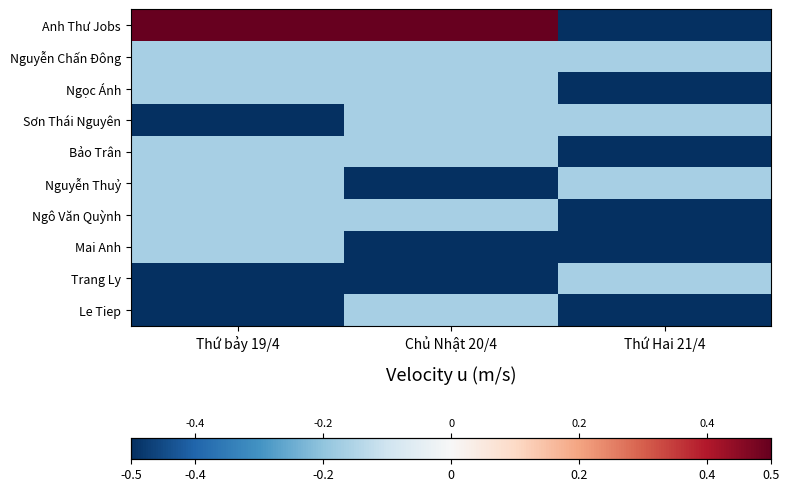

Rank the series by their maximum value, from highest to lowest.

Anh Thư Jobs, Nguyễn Chấn Đông, Ngọc Ánh, Sơn Thái Nguyên, Bảo Trân, Nguyễn Thuỷ, Ngô Văn Quỳnh, Mai Anh, Trang Ly, Le Tiep